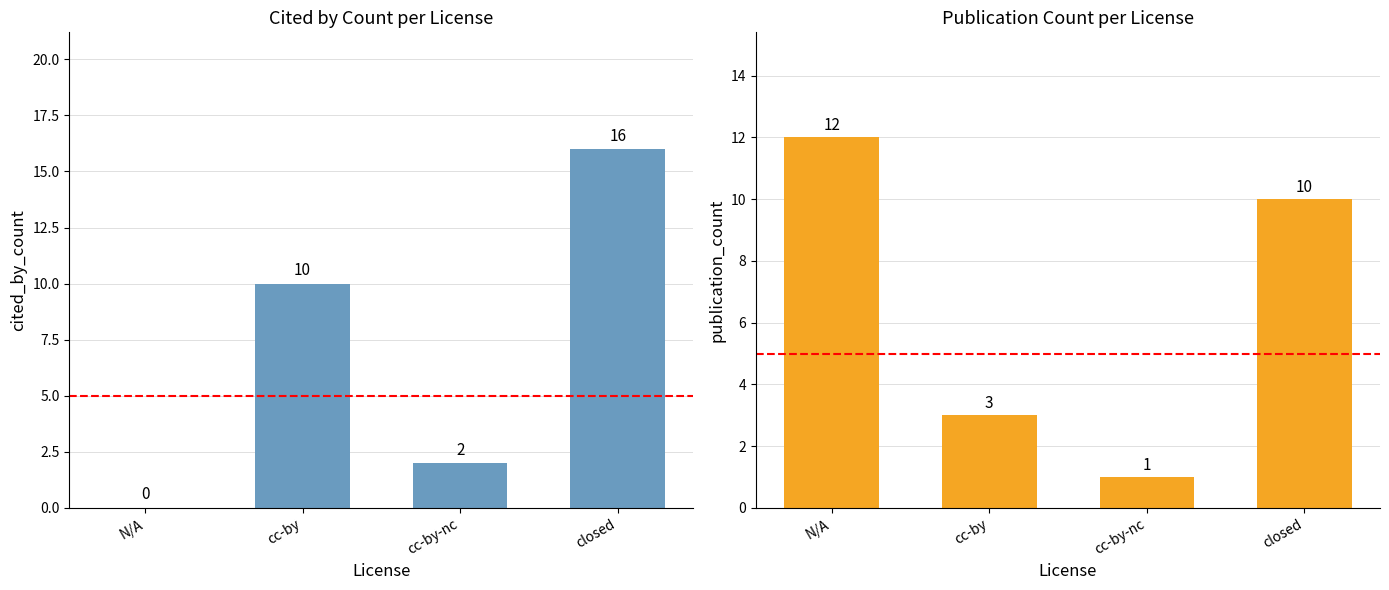

Rank the categories by cited_by_count value from highest to lowest.

closed, cc-by, cc-by-nc, N/A